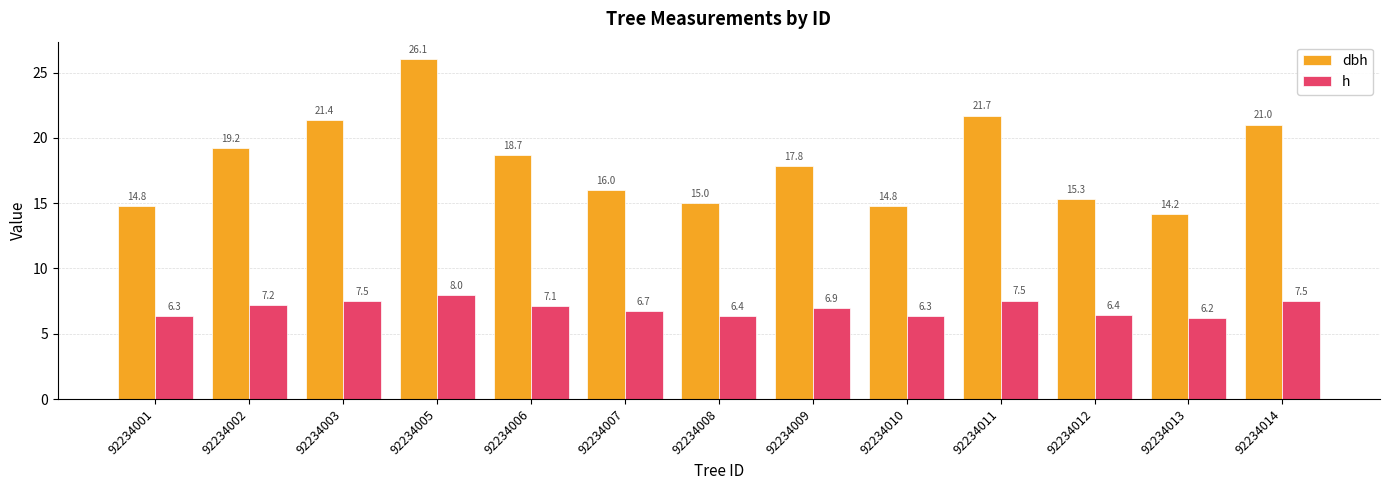

Reading left to right, list all the values displayed in this chart.

dbh: 92234001=14.8	92234002=19.2	92234003=21.4	92234005=26.1	92234006=18.7	92234007=16.0	92234008=15.0	92234009=17.8	92234010=14.8	92234011=21.7	92234012=15.3	92234013=14.2	92234014=21.0
h: 92234001=6.3	92234002=7.2	92234003=7.5	92234005=8.0	92234006=7.1	92234007=6.7	92234008=6.4	92234009=6.9	92234010=6.3	92234011=7.5	92234012=6.4	92234013=6.2	92234014=7.5